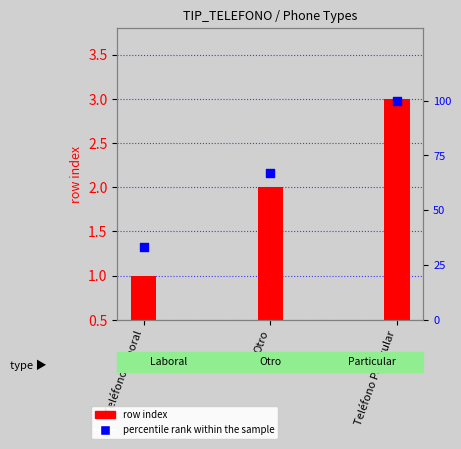

At which category is the sum across all series the highest?

Teléfono Particular